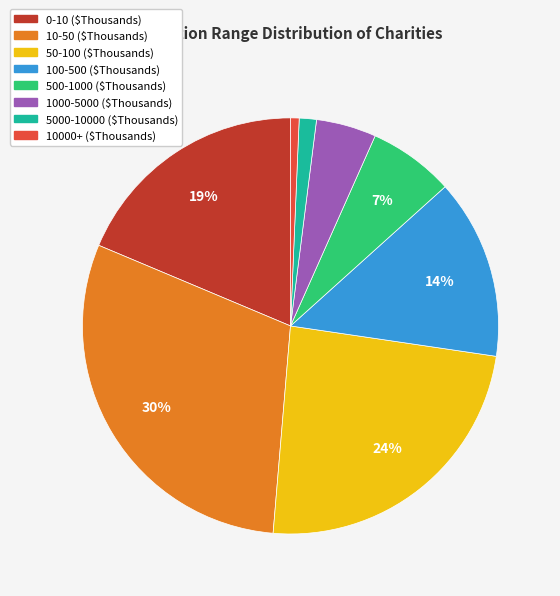

Combined, do 1000-5000 and 500-1000 account for over 50%?

No